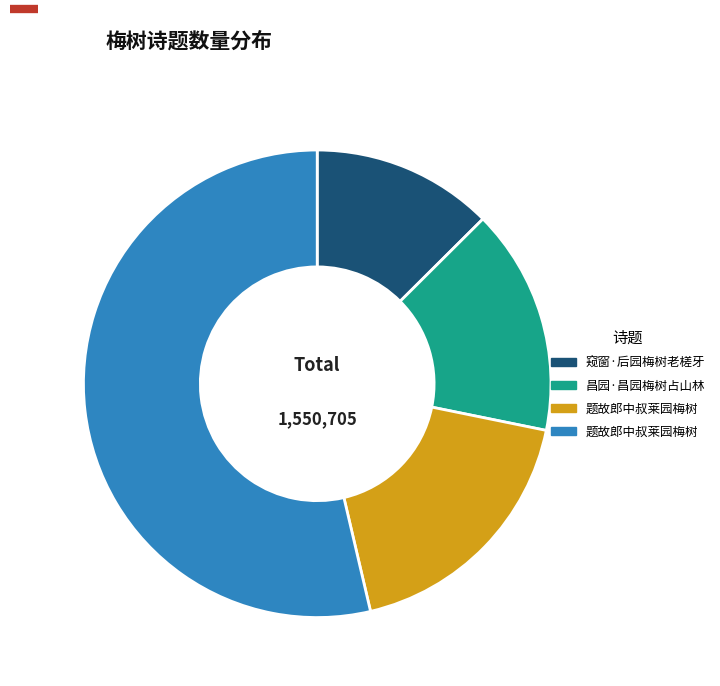

How many slices are in this pie chart?

4